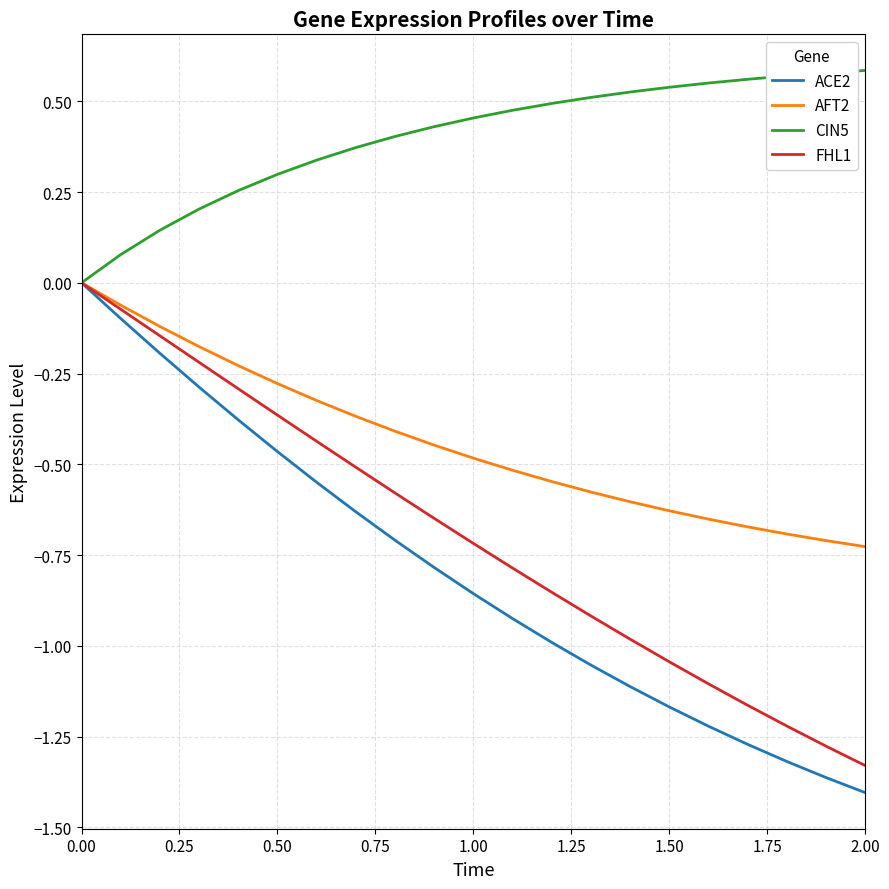

Which series has the largest total across all categories?

CIN5